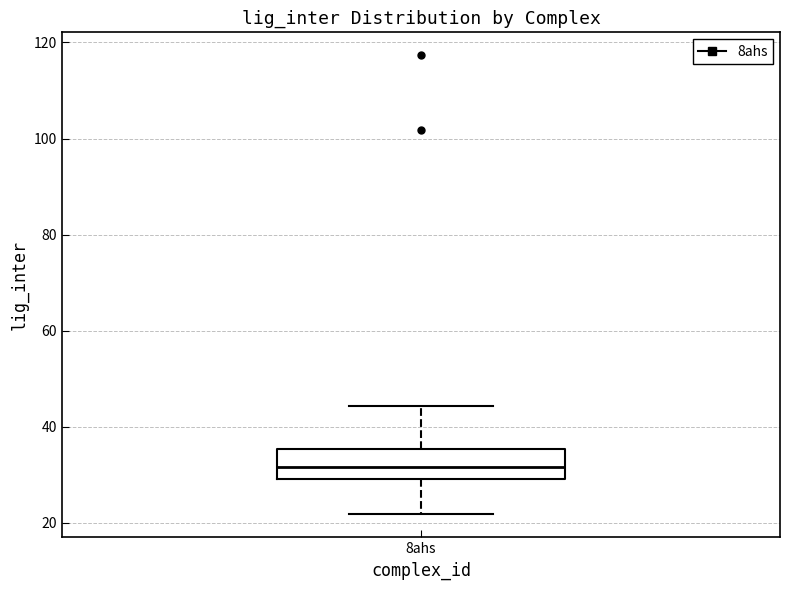

Read this box plot against the y-axis: the position of the median line, the range covered by the box, and the ends of both whiskers. The values are not printed on the chart, so give them approximately, as read against the axis.

median 32, box 30 to 36, whiskers 22 to 44